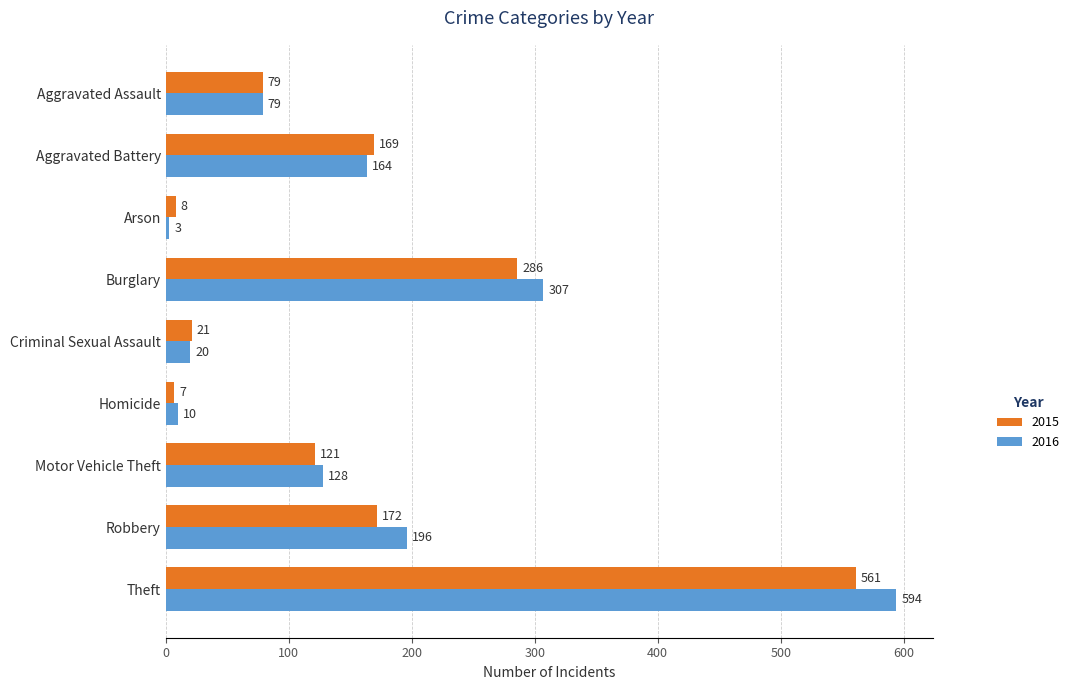

Which series has the widest spread of values?

2016